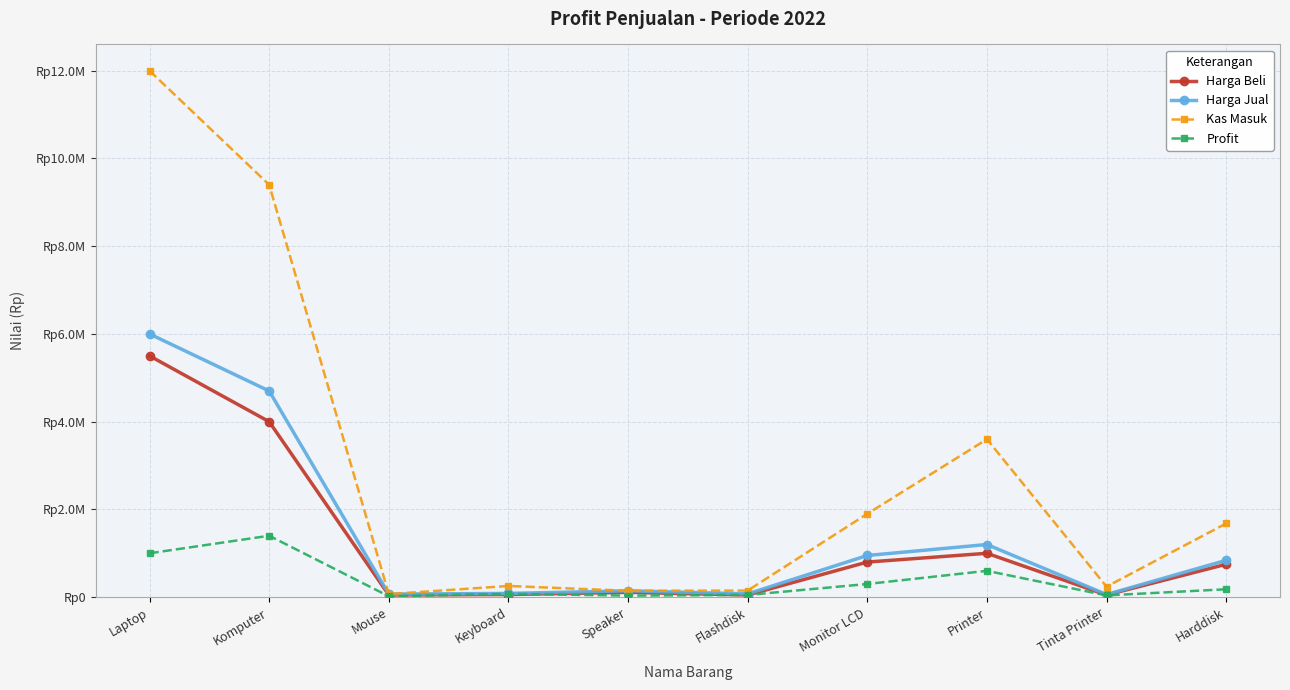

Count the number of categories in the chart.

10